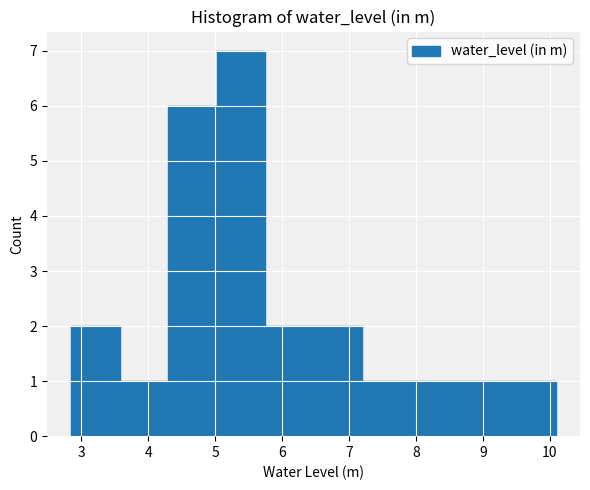

How tall is the bar that spans 6.5 to 7.2 on the x-axis? Neither the bar edges nor the heights are printed on the chart, so give them approximately, as read against the axes.

2